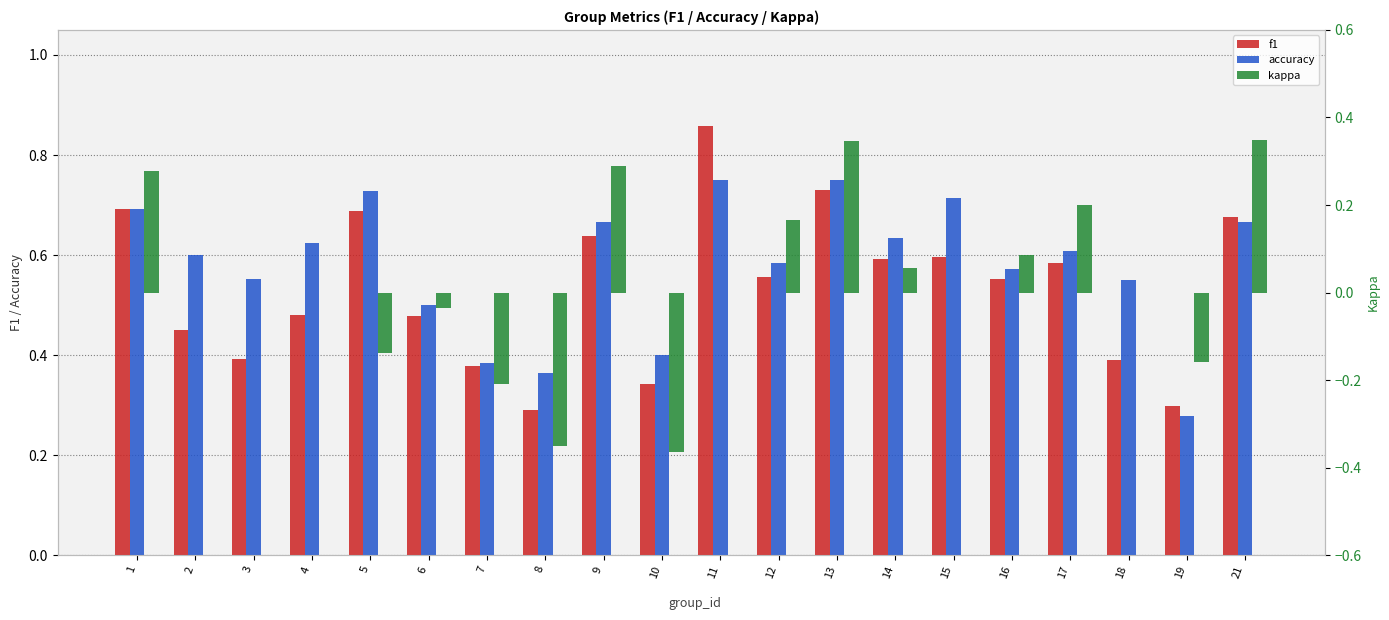

Is it true that f1 equals 0.7 at 6?

False